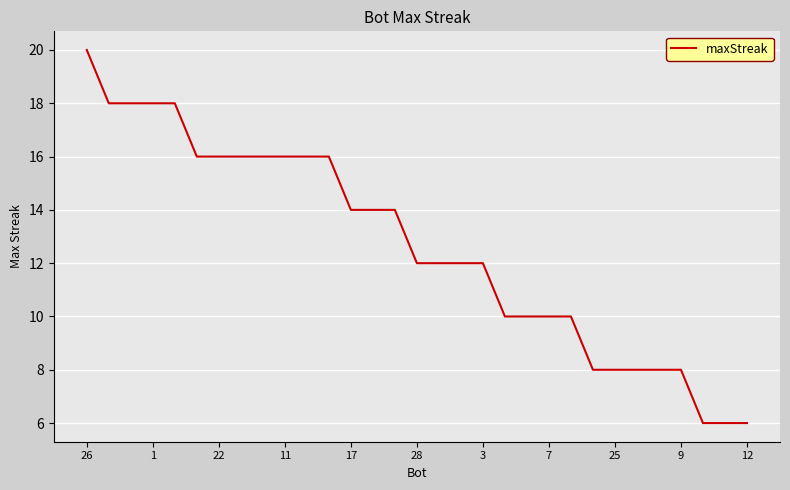

Reading left to right, what are all the values shown in this chart?

20	18	18	18	18	16	16	16	16	16	16	16	14	14	14	12	12	12	12	10	10	10	10	8	8	8	8	8	6	6	6